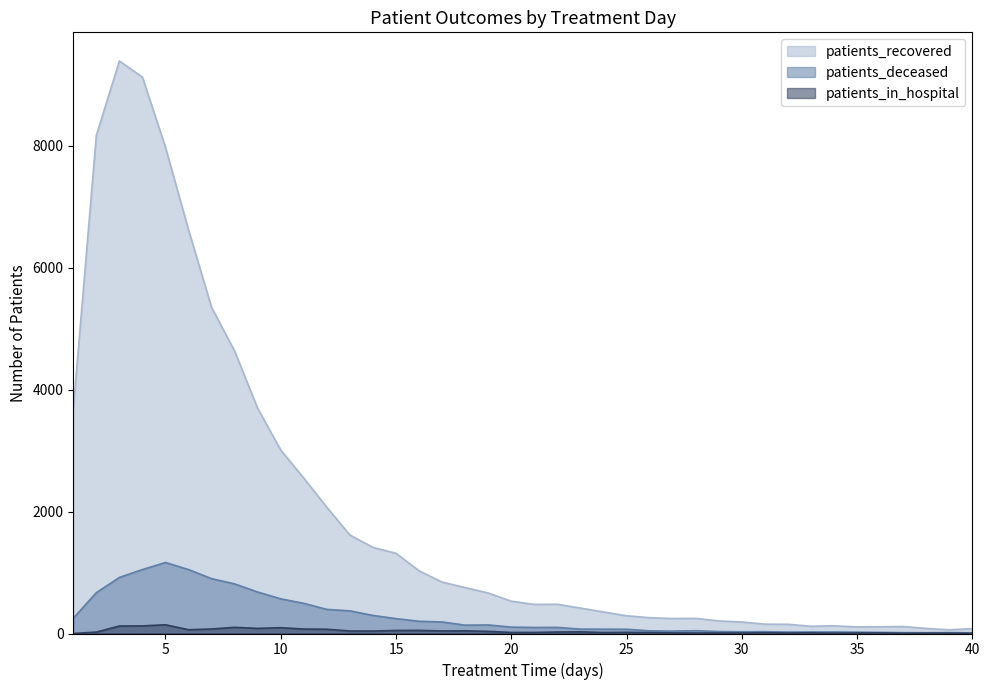

Between 25 and 28, which series saw the biggest shift?

patients_recovered